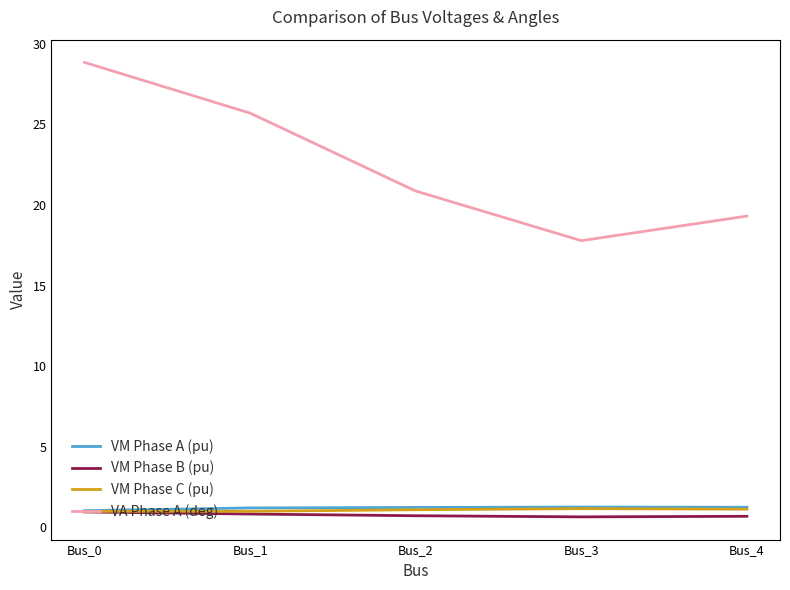

Which label corresponds to the largest value in the chart?

Bus_0